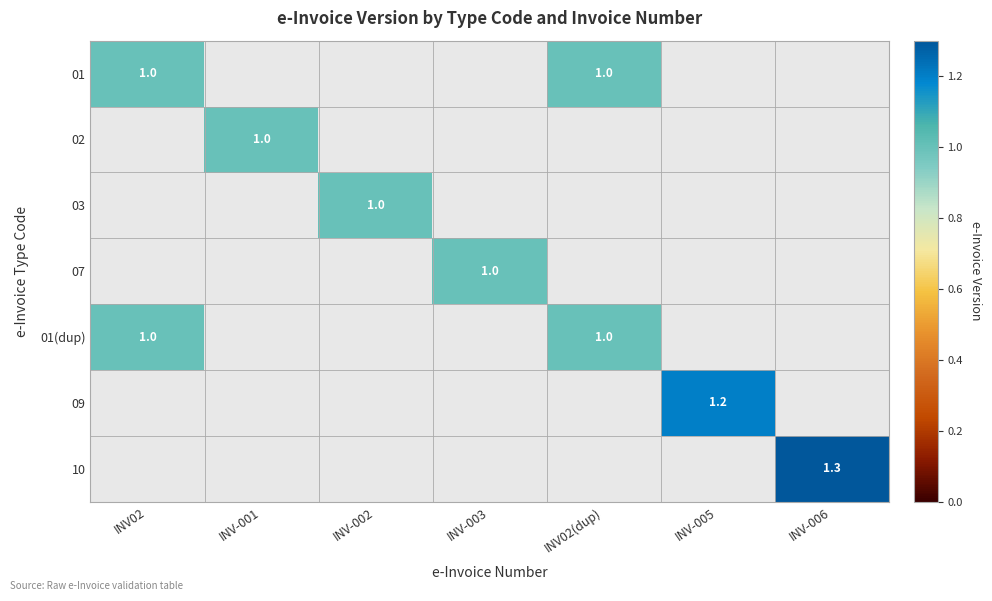

What value does the 07 series have at INV-003?

1.0